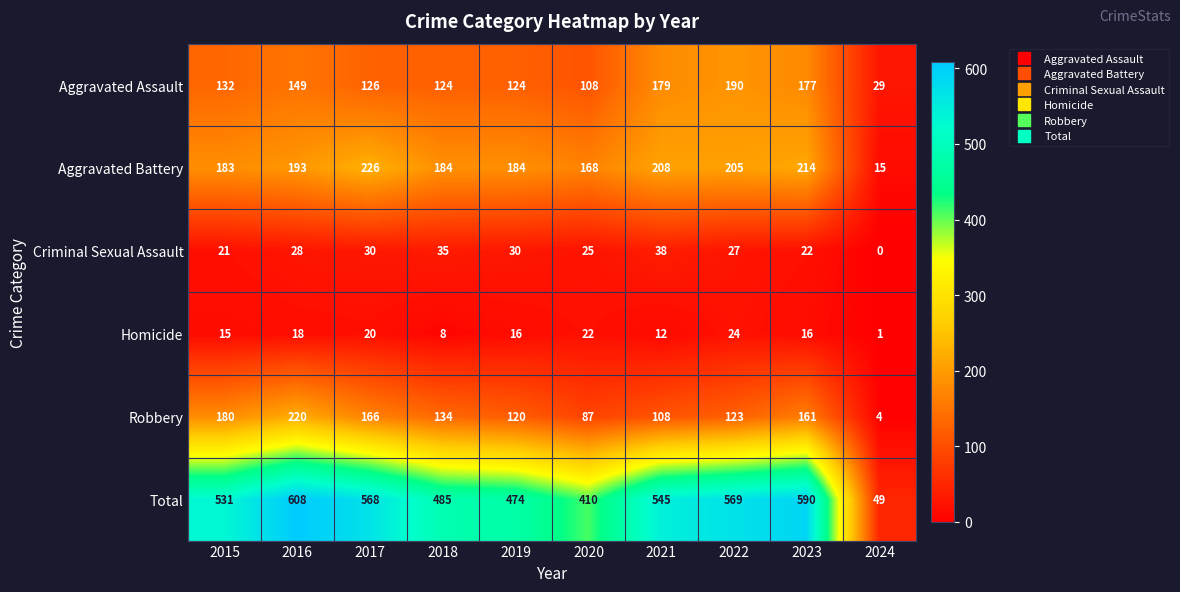

What is the difference between the second highest and second lowest values in the Homicide series?

14